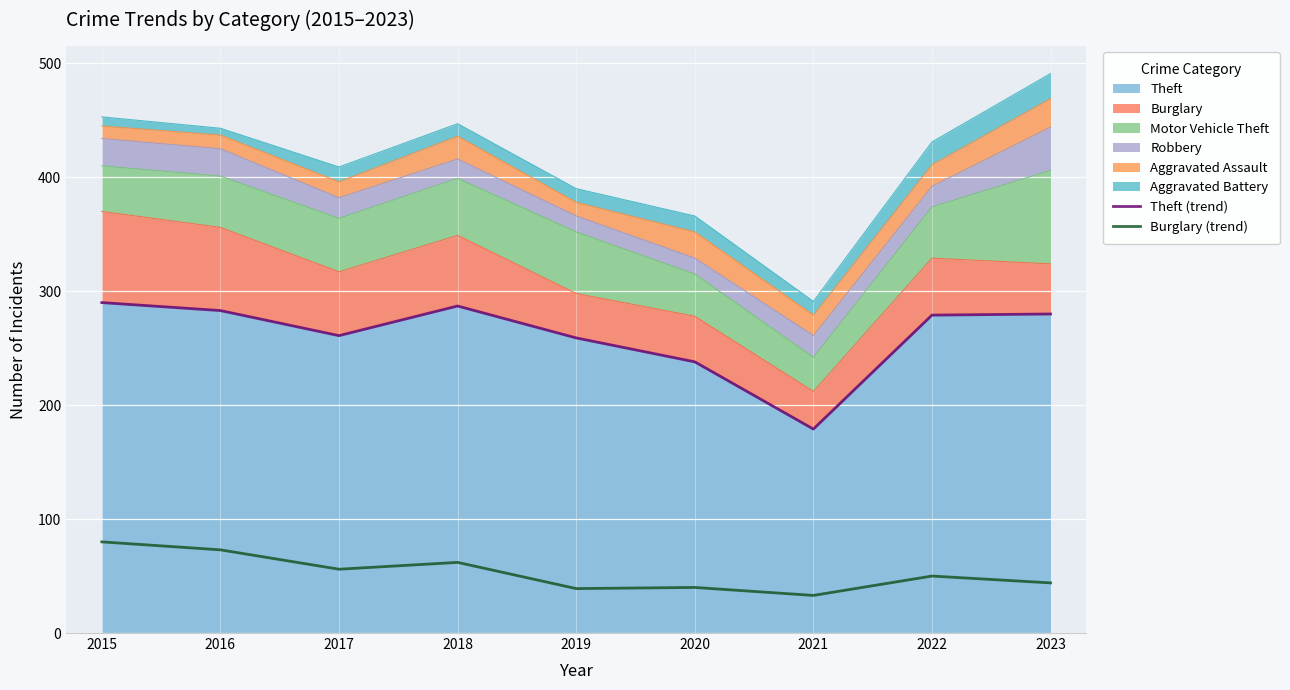

Between 2023 and 2018, which is larger?

2018